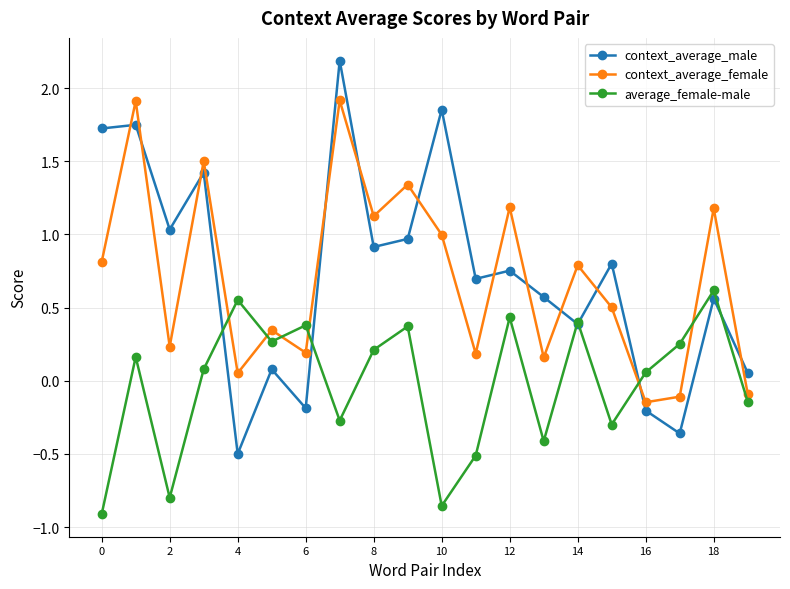

What is the average value of the context_average_female series?

0.7